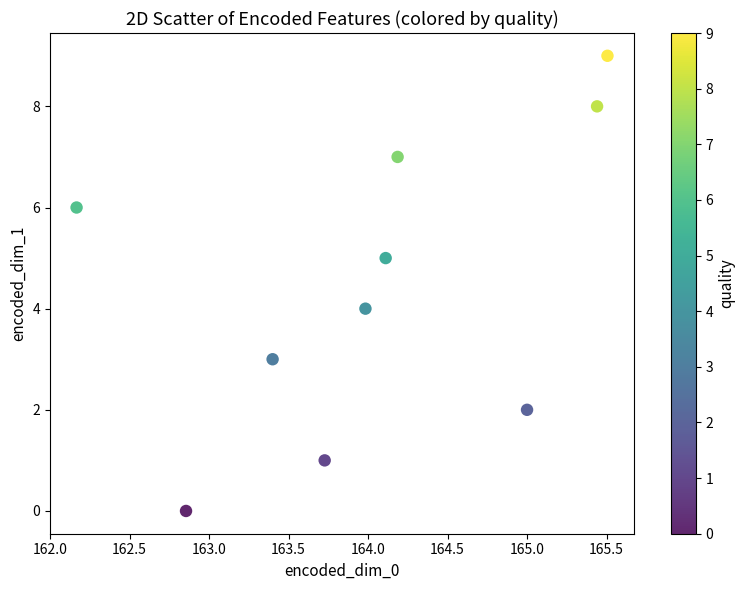

What is the range of Y values (max minus min)?

9